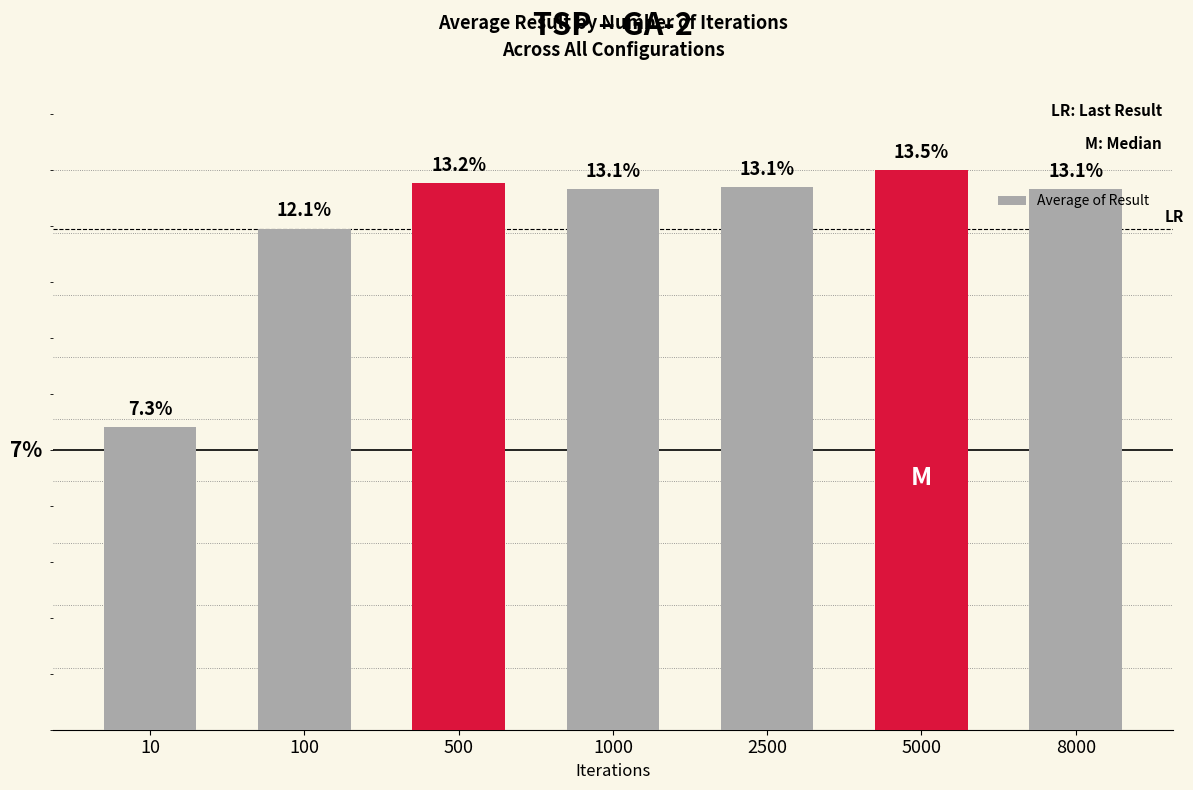

Rank the categories by value from highest to lowest.

5000, 500, 2500, 8000, 1000, 100, 10